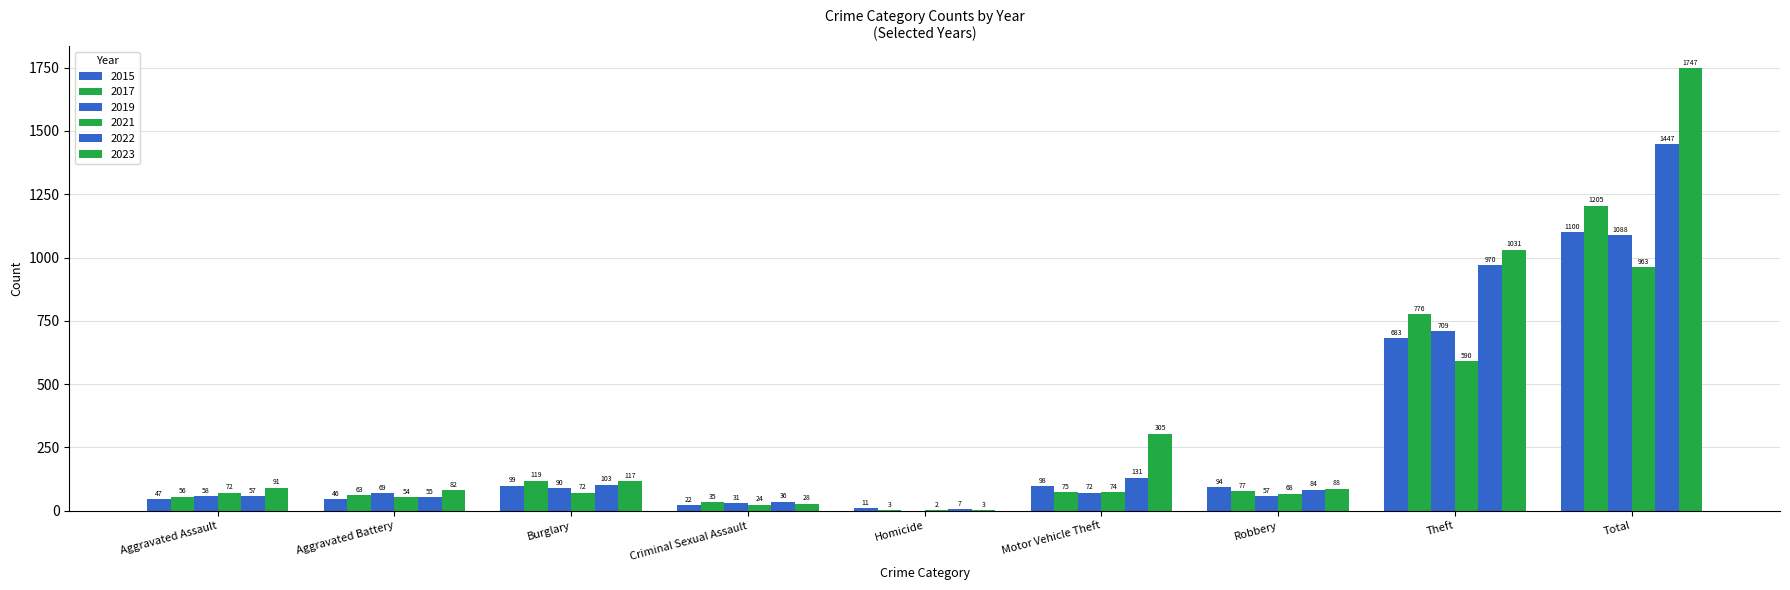

What is the value of the 2023 bar at the 7th from the left?

88